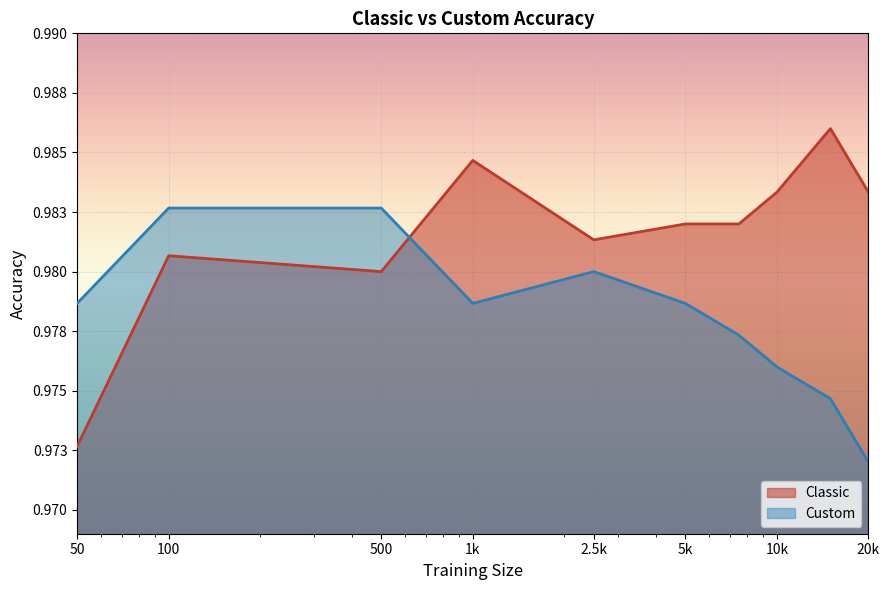

Is it true that Classic equals 0.7 at 5k?

False